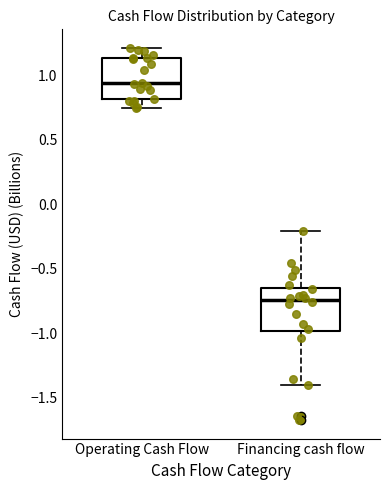

Which box has the lowest median line?

Financing cash flow